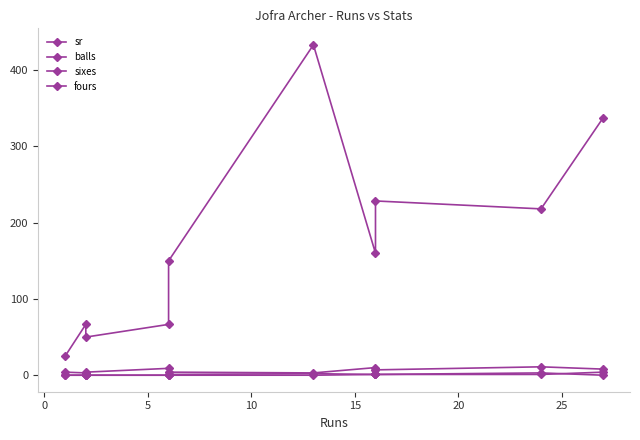

Rank the series by their maximum value, from highest to lowest.

sr, balls, sixes, fours